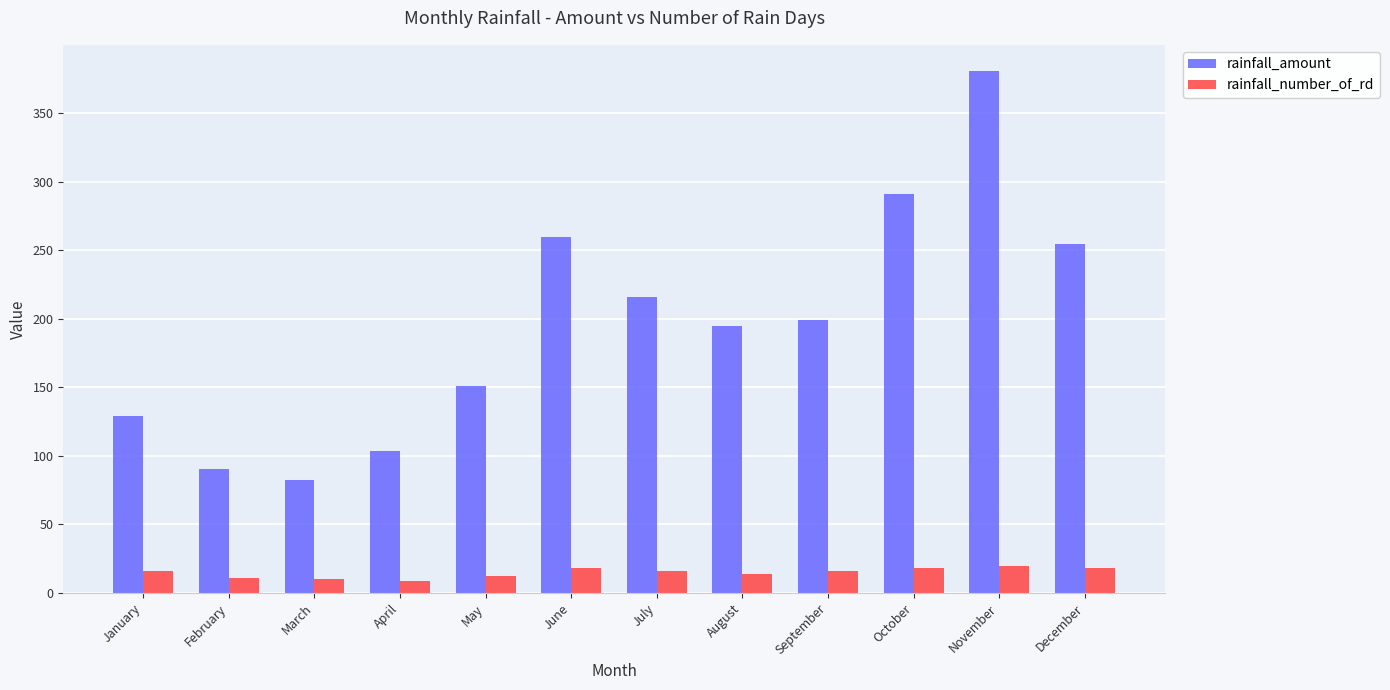

What is the maximum value shown in the chart?

380.9